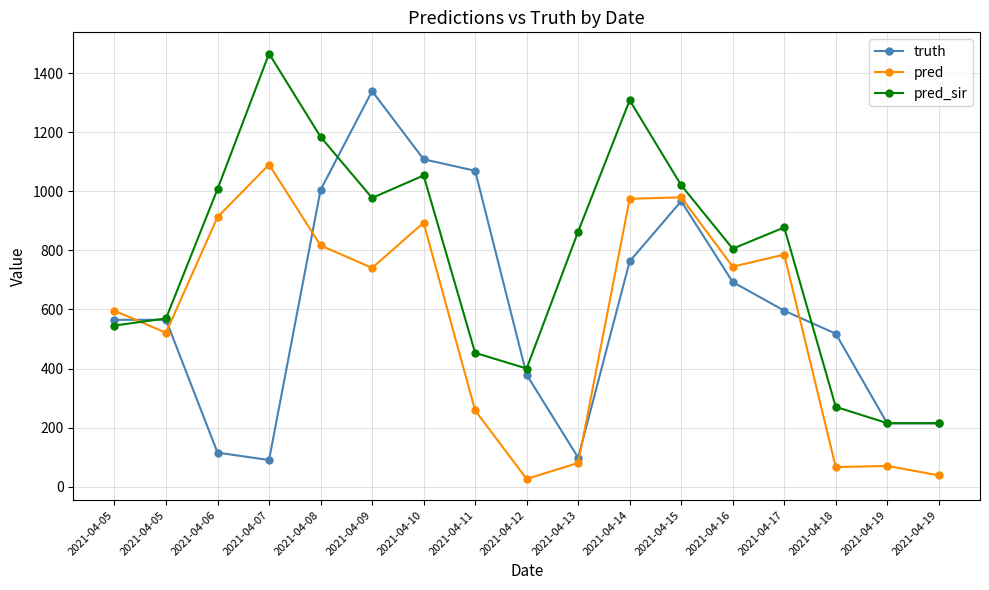

Where does the pred_sir series first go above 864?

2021-04-06